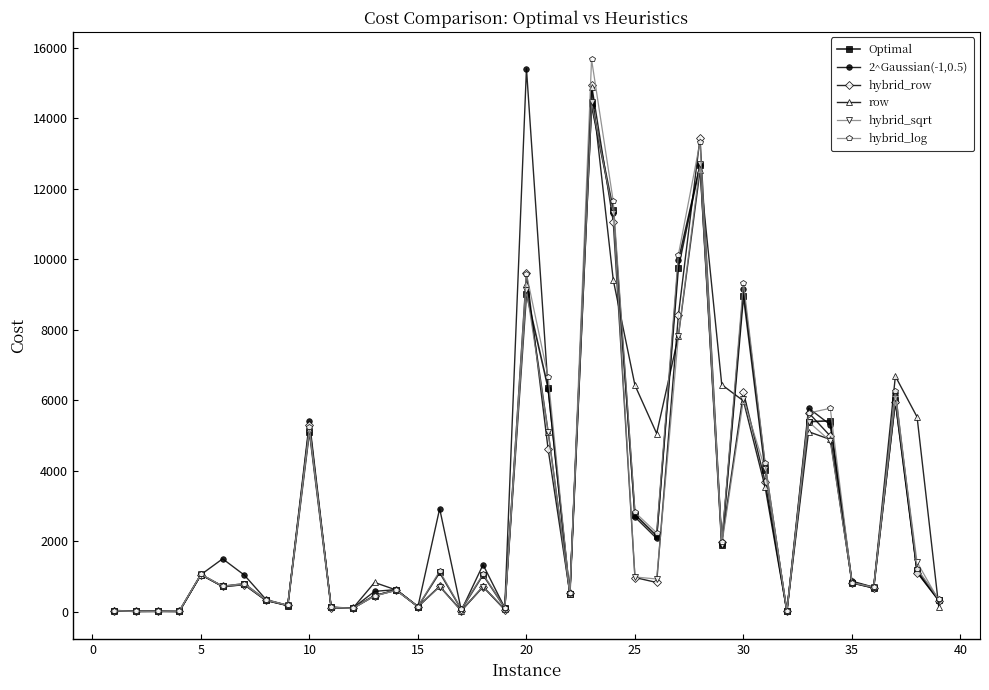

What is the value of the Optimal point at the 34th from the left?

5417.0